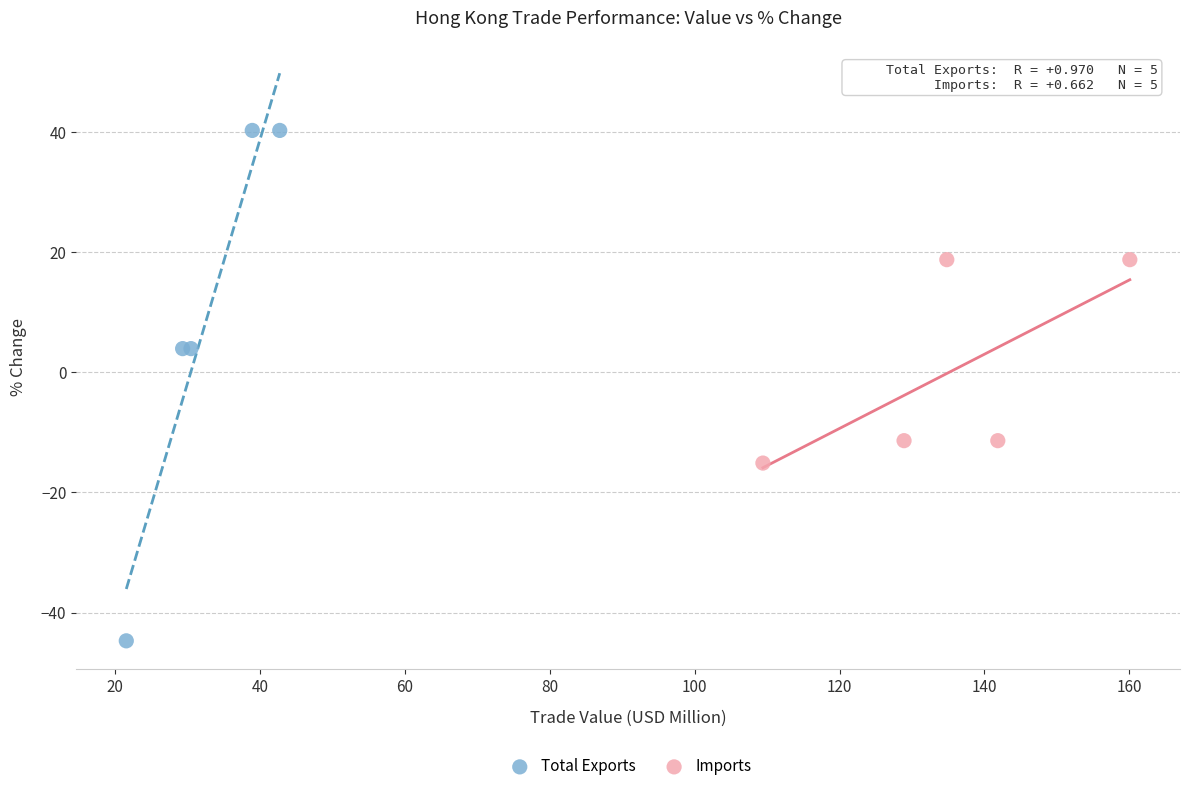

Which series reaches the minimum Y coordinate?

Total Exports